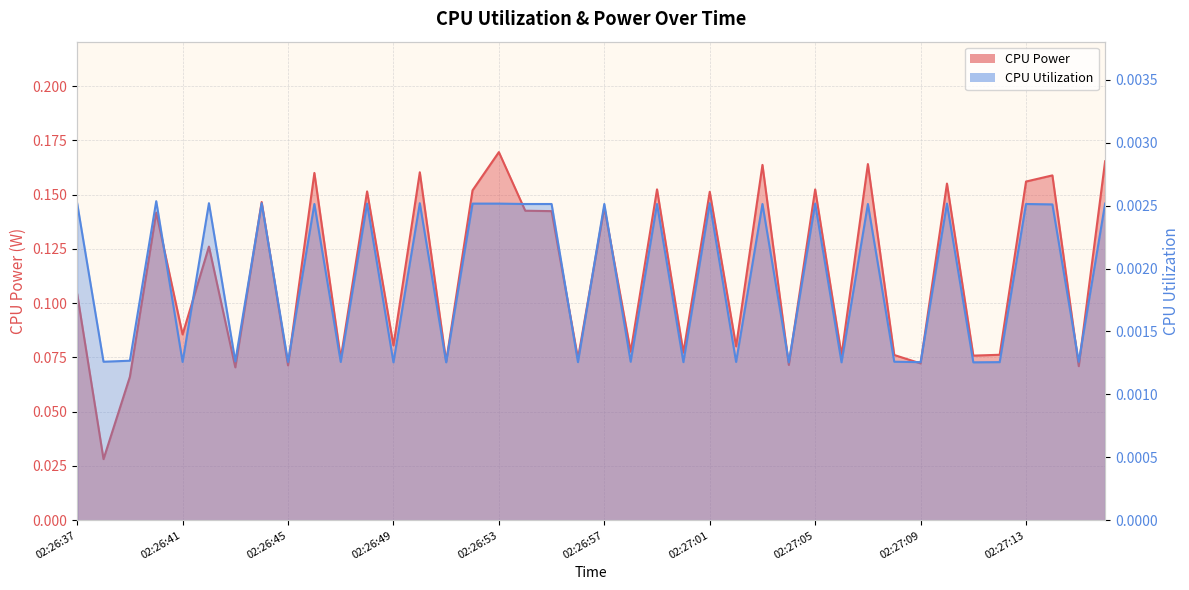

Does the chart have visible grid lines?

Yes